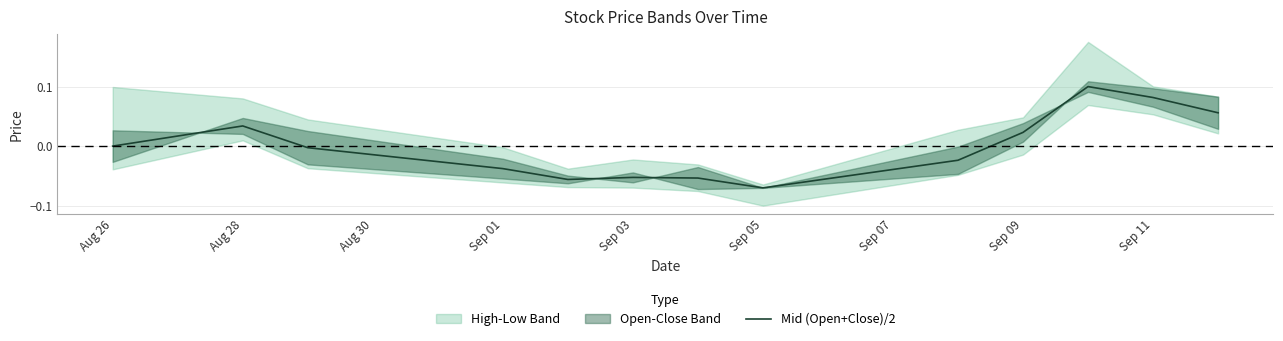

Reading left to right, extract all data points from this chart.

0.0	0.0	-0.0	-0.0	-0.1	-0.1	-0.1	-0.1	-0.0	0.0	0.1	0.1	0.1